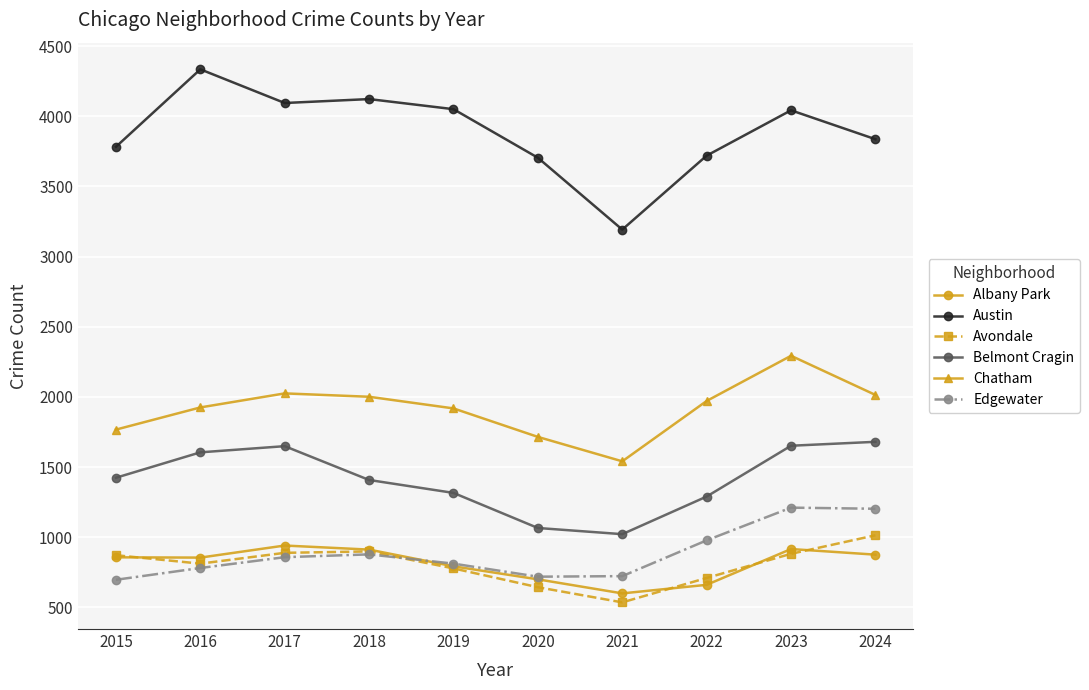

True or false: Belmont Cragin and Edgewater intersect in this chart.

False